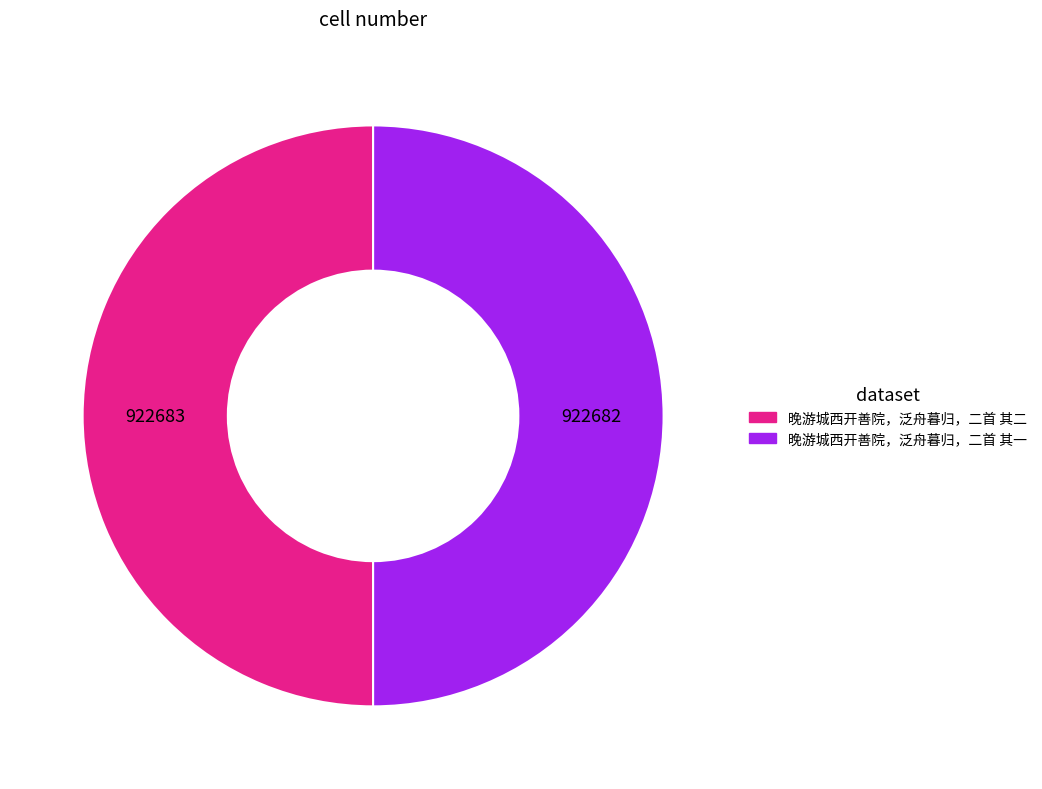

Is the sum of 晚游城西开善院，泛舟暮归，二首 其二 and 晚游城西开善院，泛舟暮归，二首 其一 greater than half?

Yes